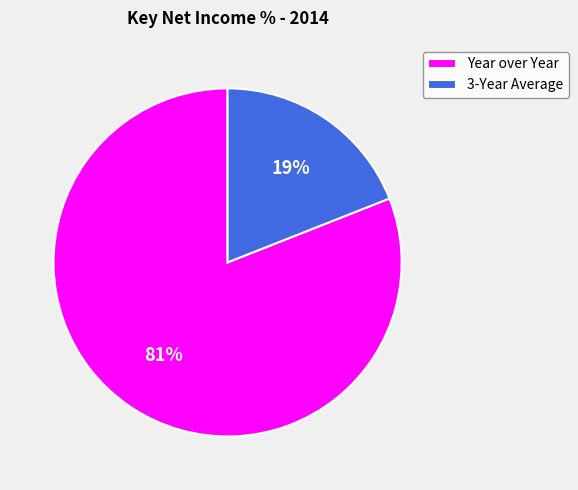

Is it true that Year over Year is 81% of the pie?

True